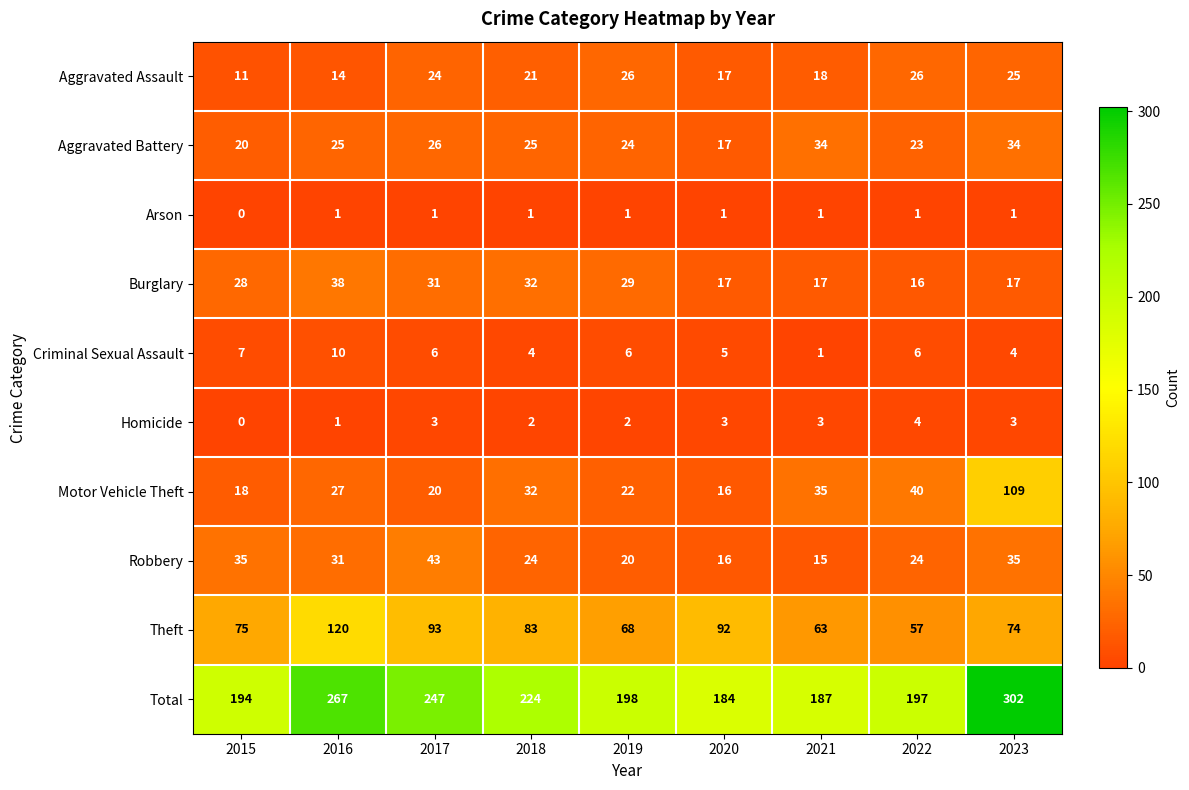

At how many categories does at least one series exceed 30?

9